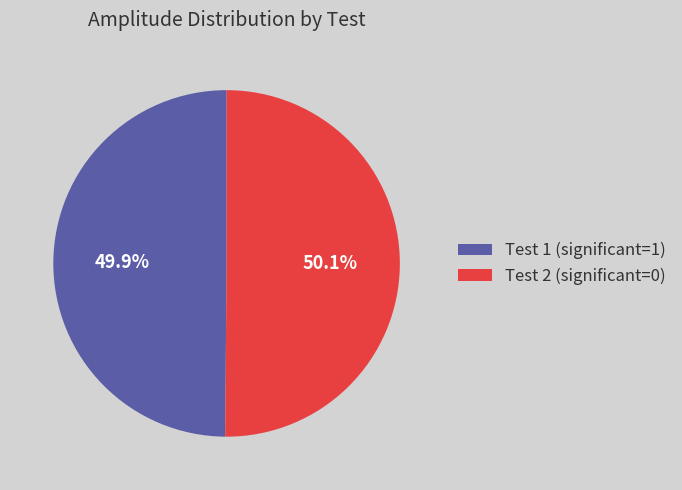

Is there any slice that represents more than half of the pie?

Yes